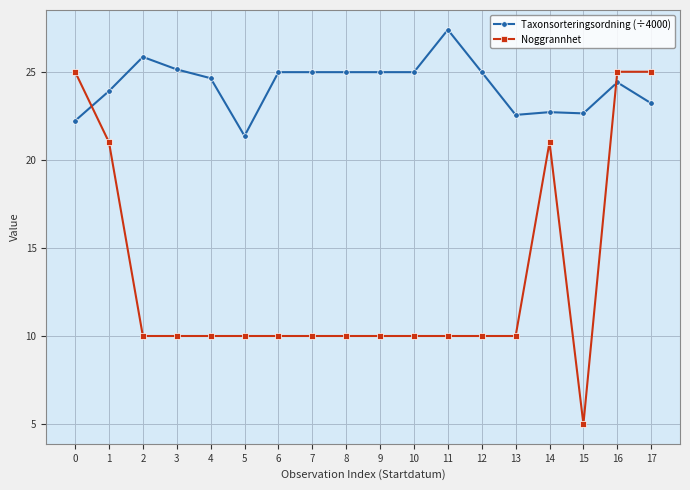

Which series has the largest total across all categories?

Taxonsorteringsordning (÷4000)